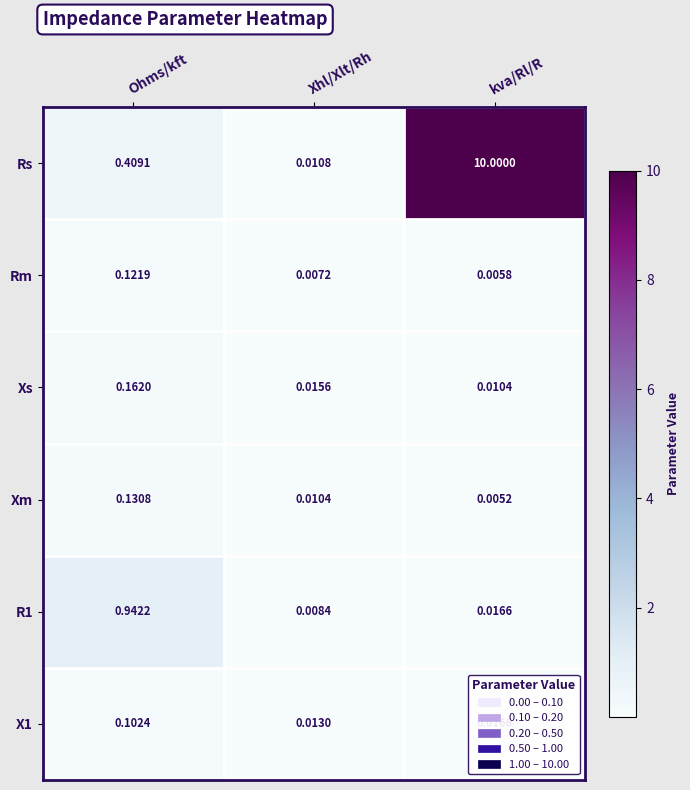

At which label does Xm reach its peak?

Ohms/kft